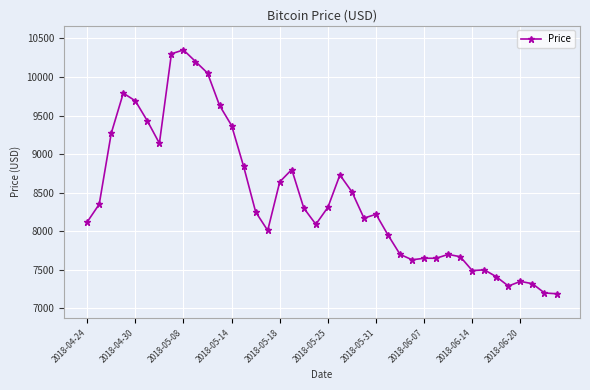

What is the smallest value displayed?

7190